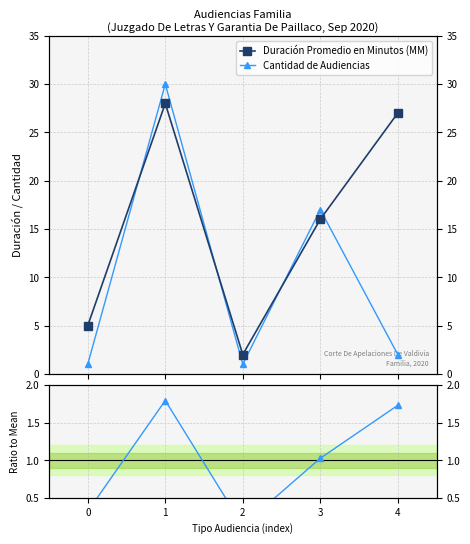

In Ratio to Mean, how many points are lower than both neighbors (excluding endpoints)?

1